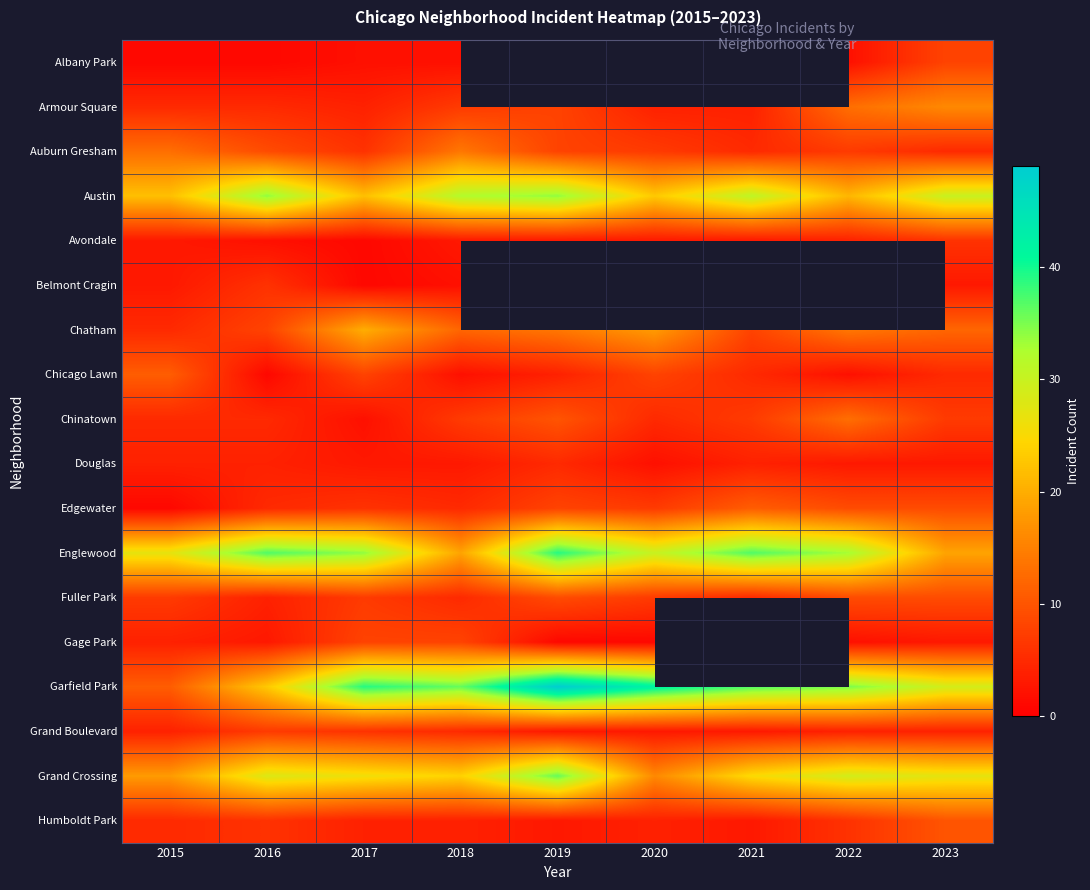

What is the sum of the Auburn Gresham values at 2022 and 2023?

12.0